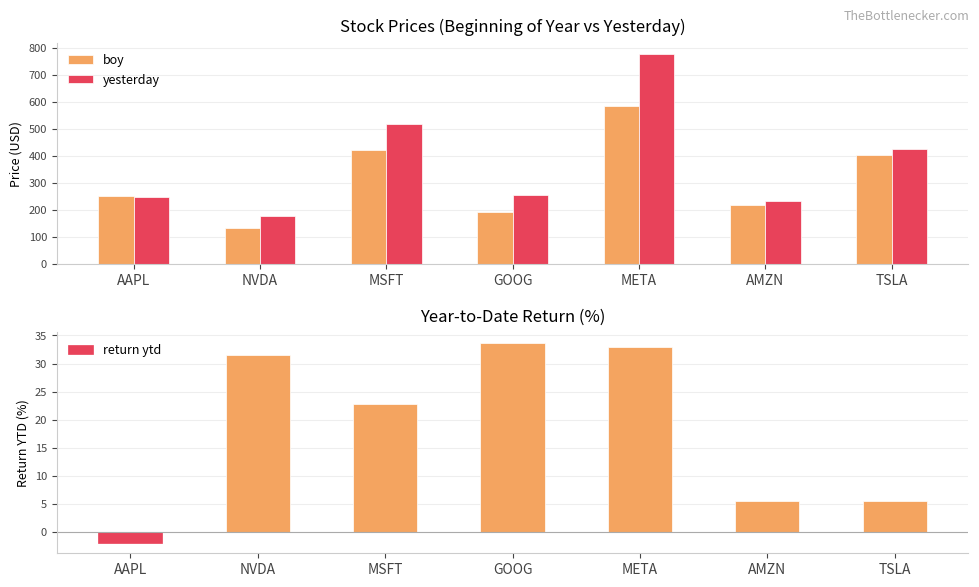

Between MSFT and AMZN, which series saw the biggest shift?

yesterday